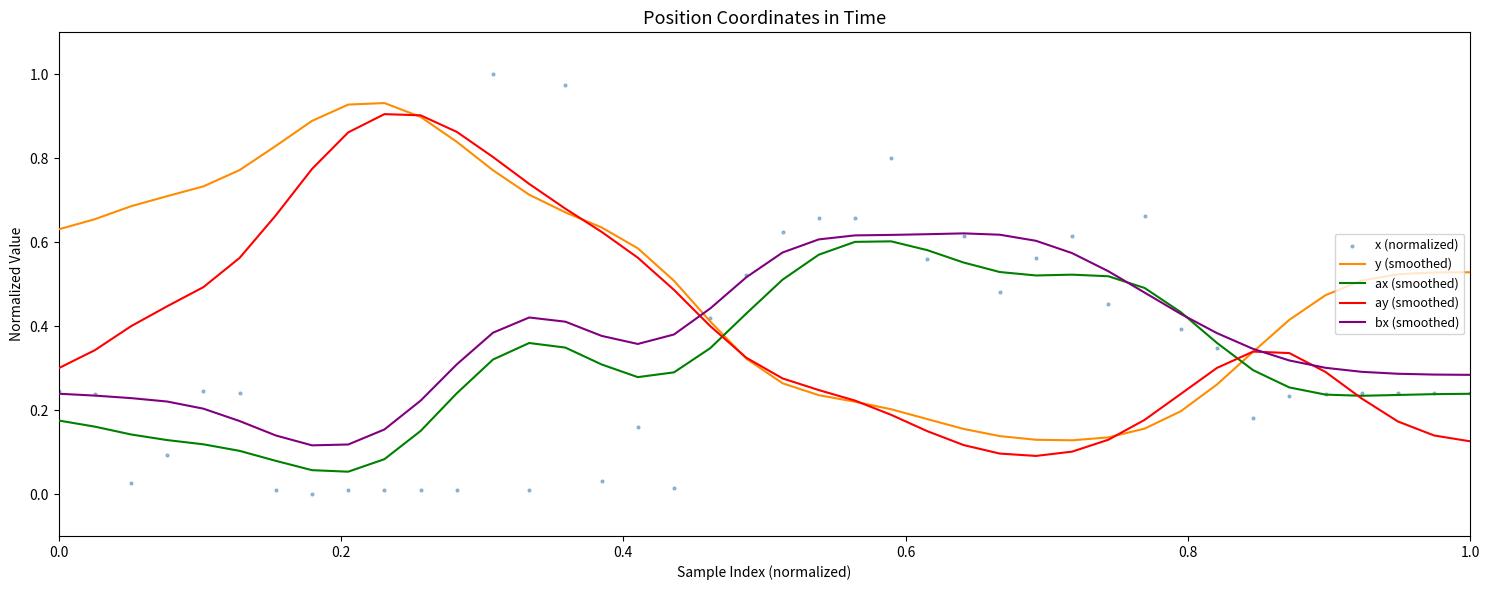

Which series has the largest Y range (max minus min)?

x (normalized)